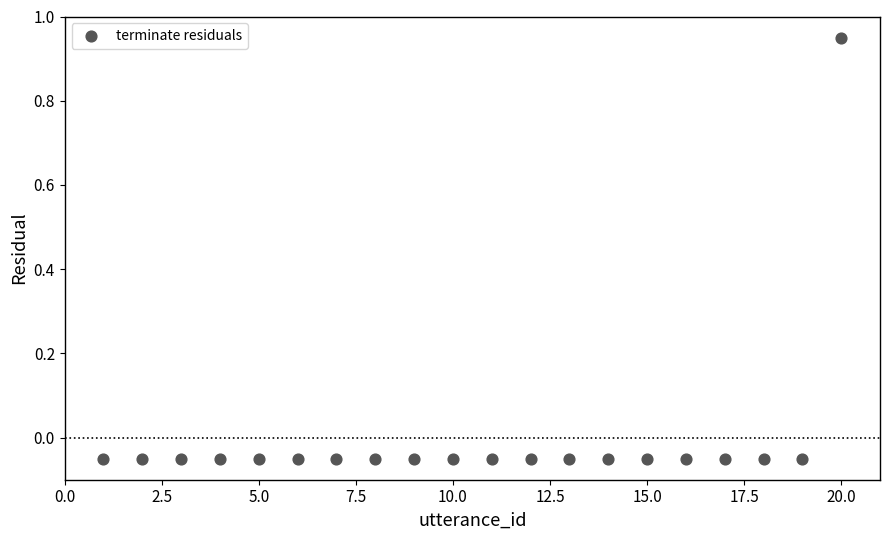

What is the range of Y values (max minus min)?

1.0